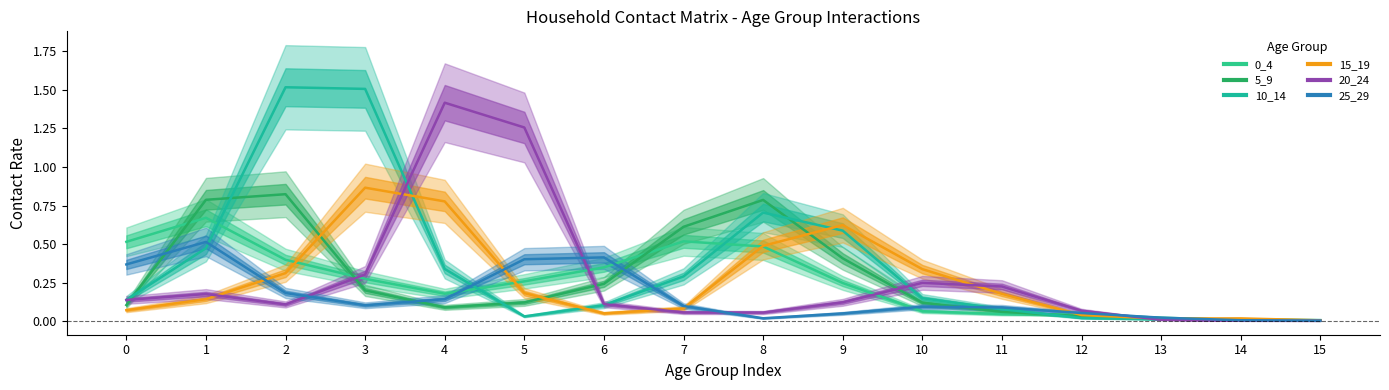

At which category does 25_29 reach its first local valley?

3